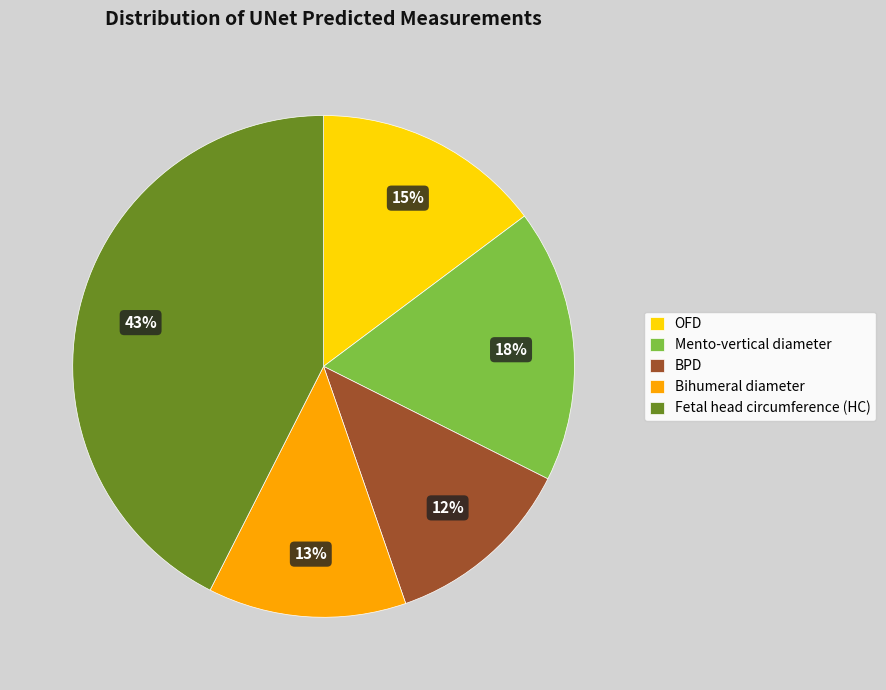

Does any single category account for the majority?

No